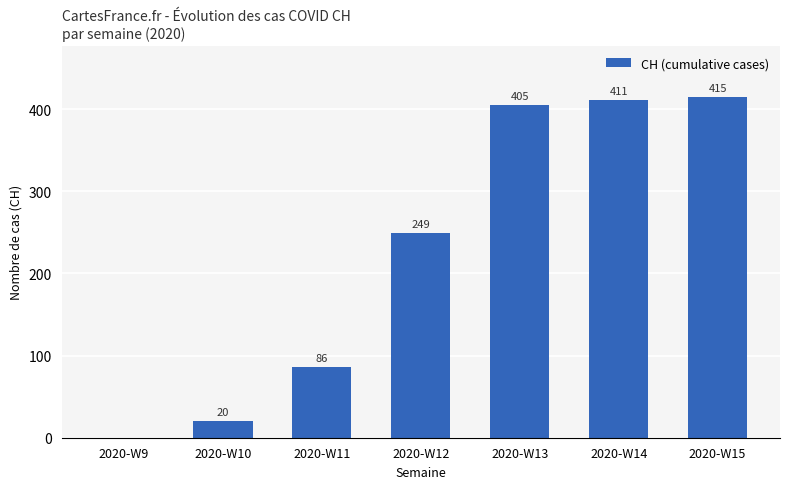

Reading left to right, what are all the values shown in this chart?

2020-W9=0	2020-W10=20	2020-W11=86	2020-W12=249	2020-W13=405	2020-W14=411	2020-W15=415